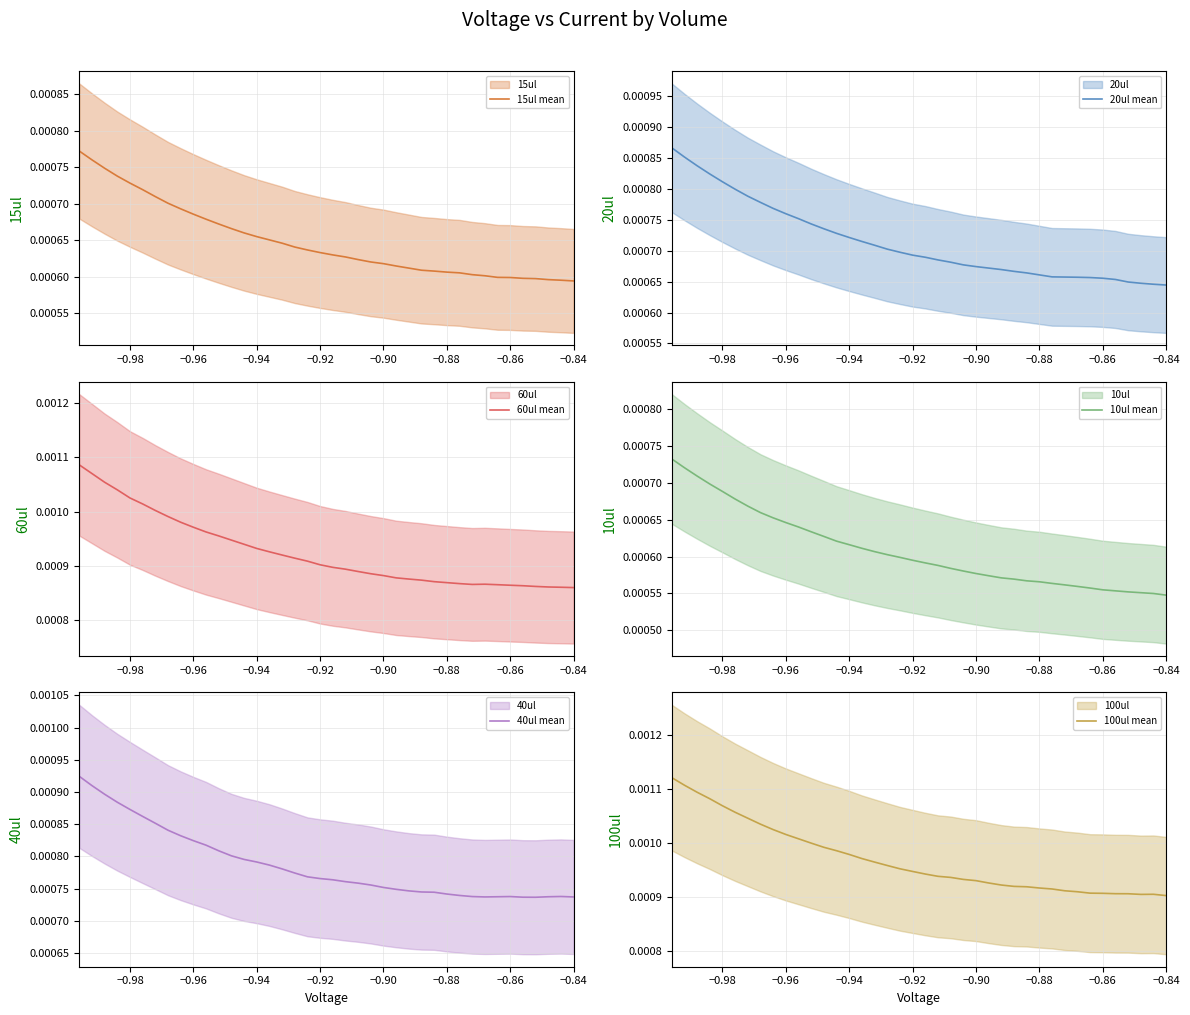

Is the value of 20ul mean at 27 greater than the value of 10ul mean at −0.96?

No